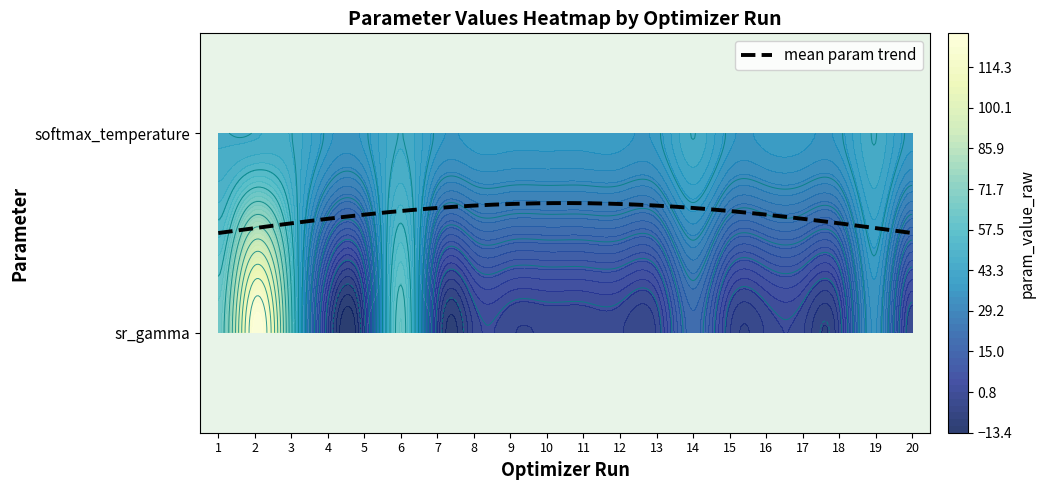

Which has a higher value, 3 or 10?

3